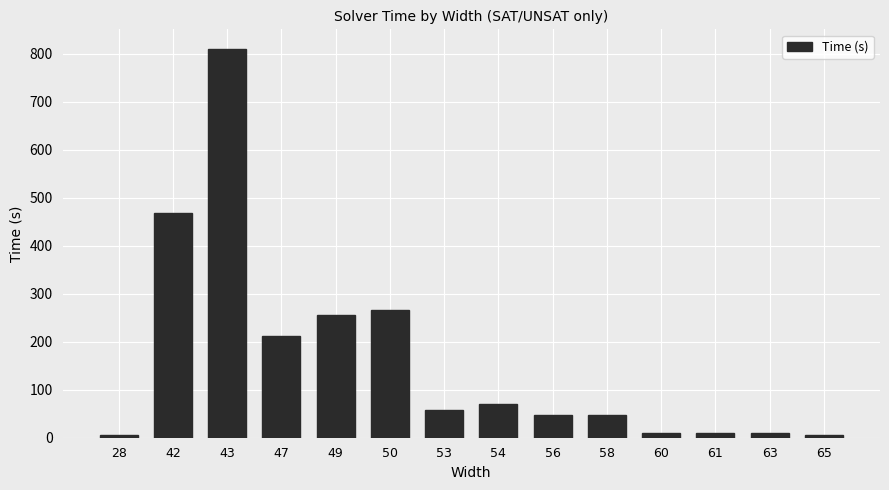

What is the sum of all values?

2274.7